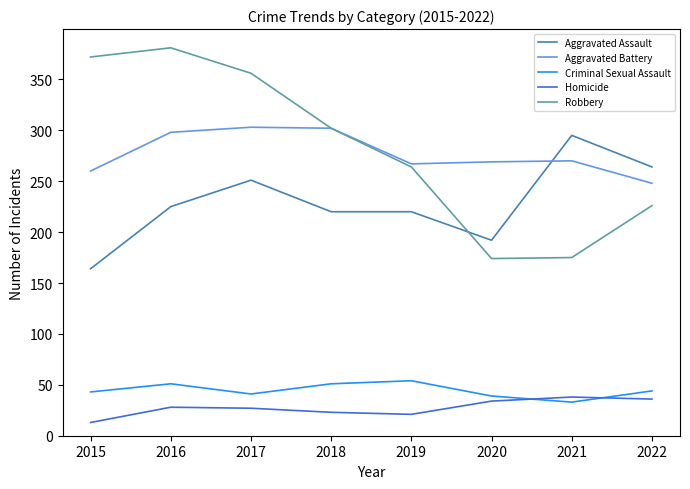

Between 2017 and 2019, which series saw the biggest shift?

Robbery